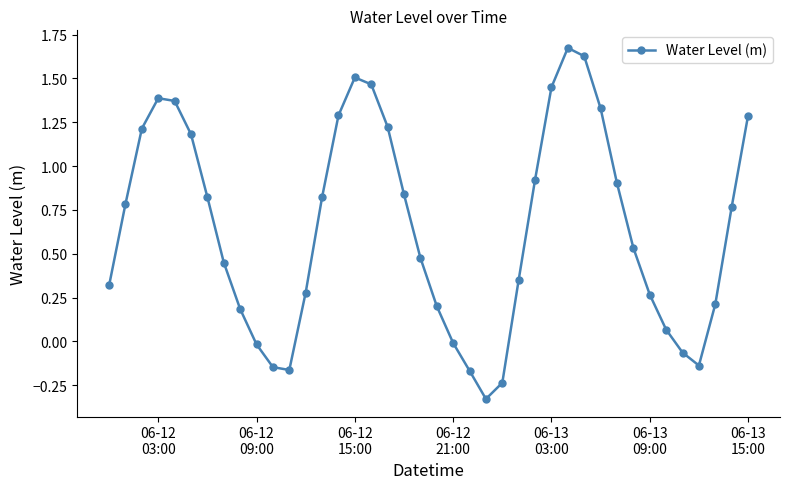

What is the difference between the second highest and minimum values?

2.0